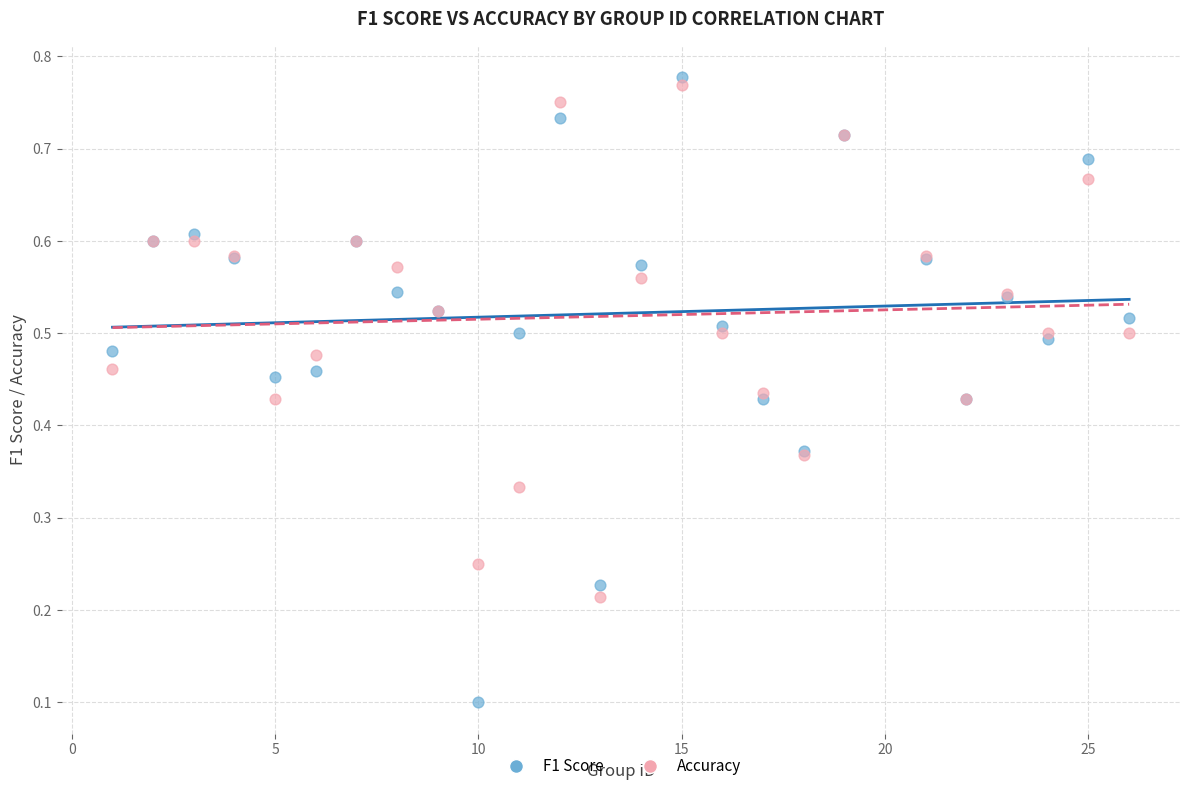

What are all the series names shown in the legend?

F1 Score, Accuracy